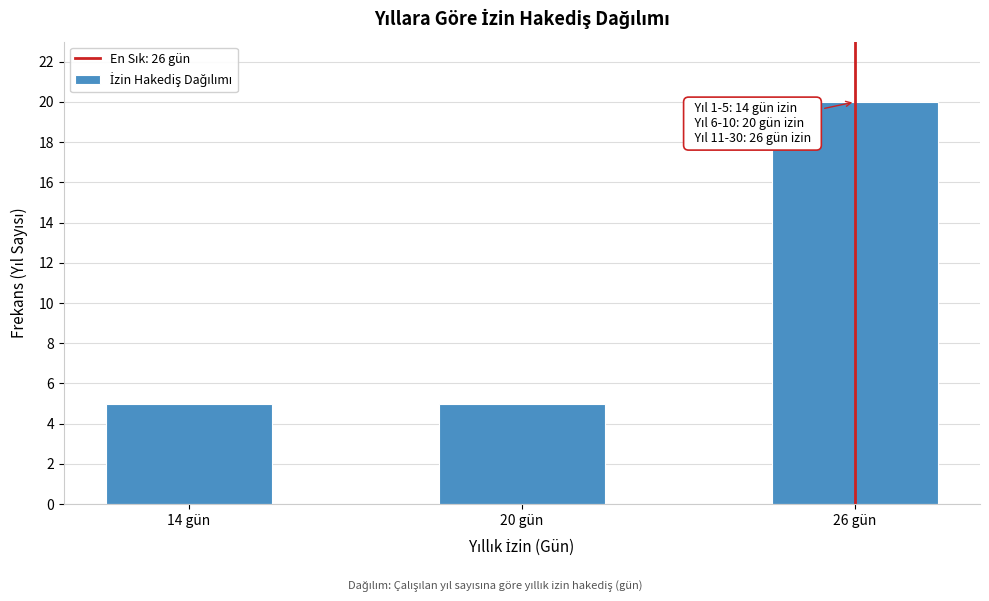

Reading left to right, list all the values displayed in this chart.

14 gün=5	20 gün=5	26 gün=20